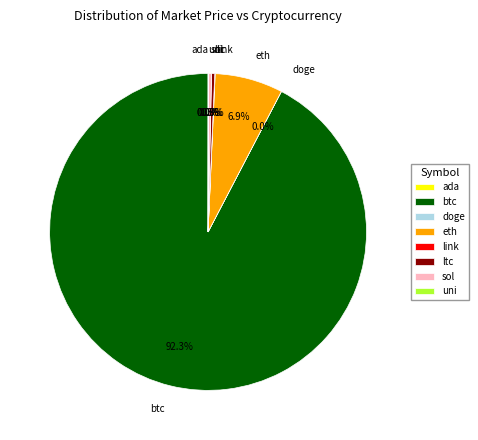

Which category accounts for the majority?

btc